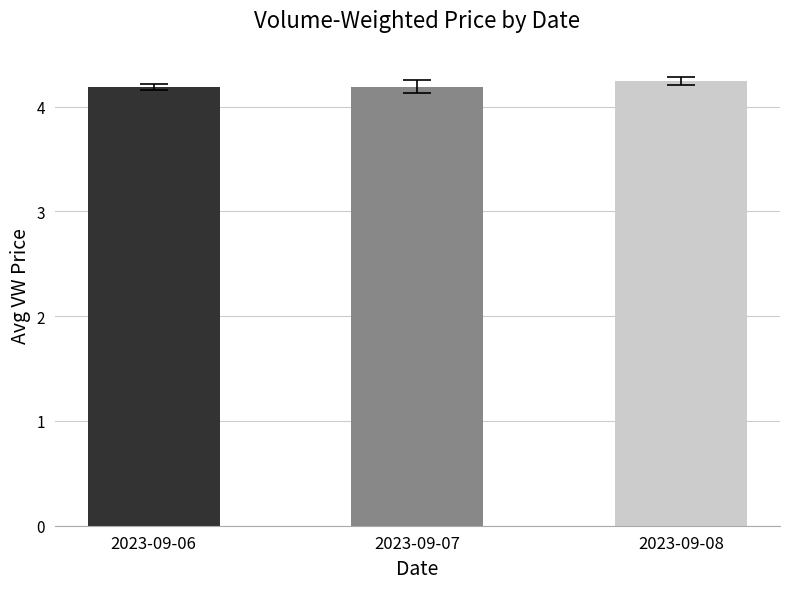

Approximately how many times larger is the value at 2023-09-08 compared to 2023-09-06?

1.0